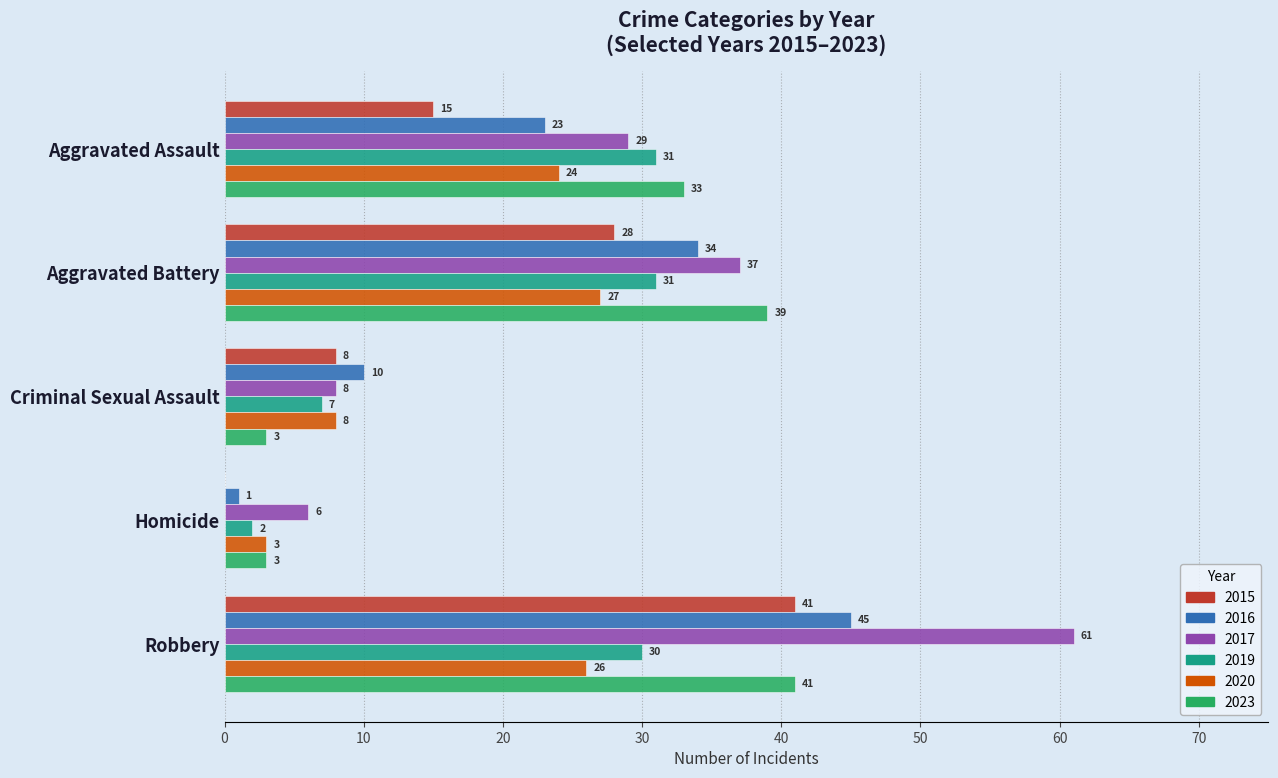

Which series has the largest range (max minus min)?

2017